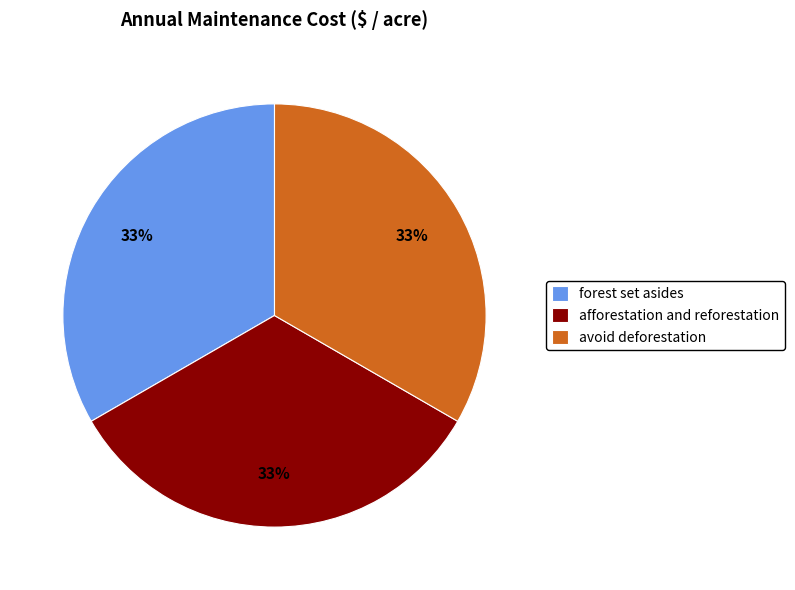

Count the number of slices in the pie.

3